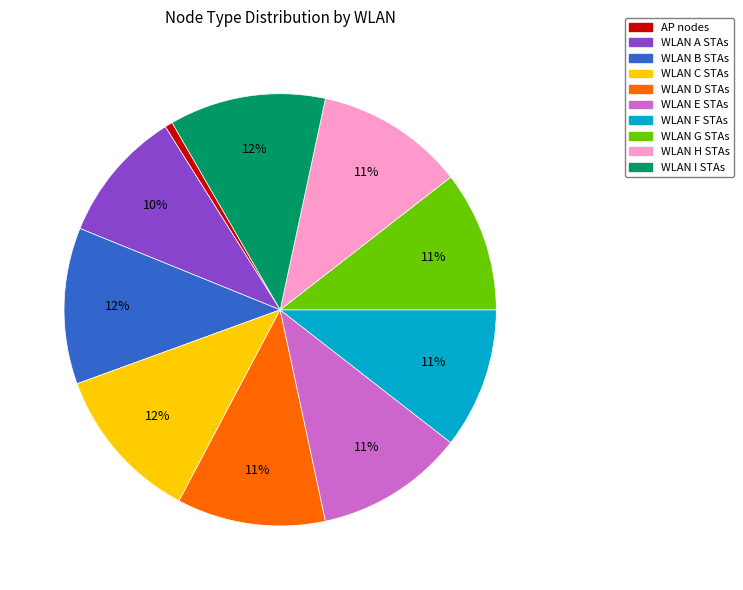

Is there a majority slice in this chart?

No